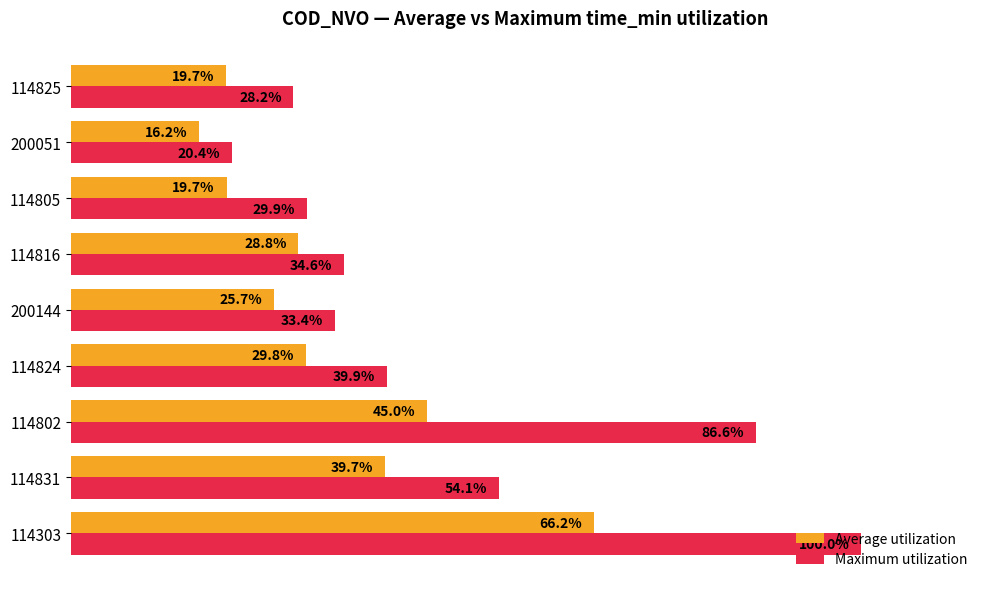

Which series has the largest range (max minus min)?

Maximum utilization